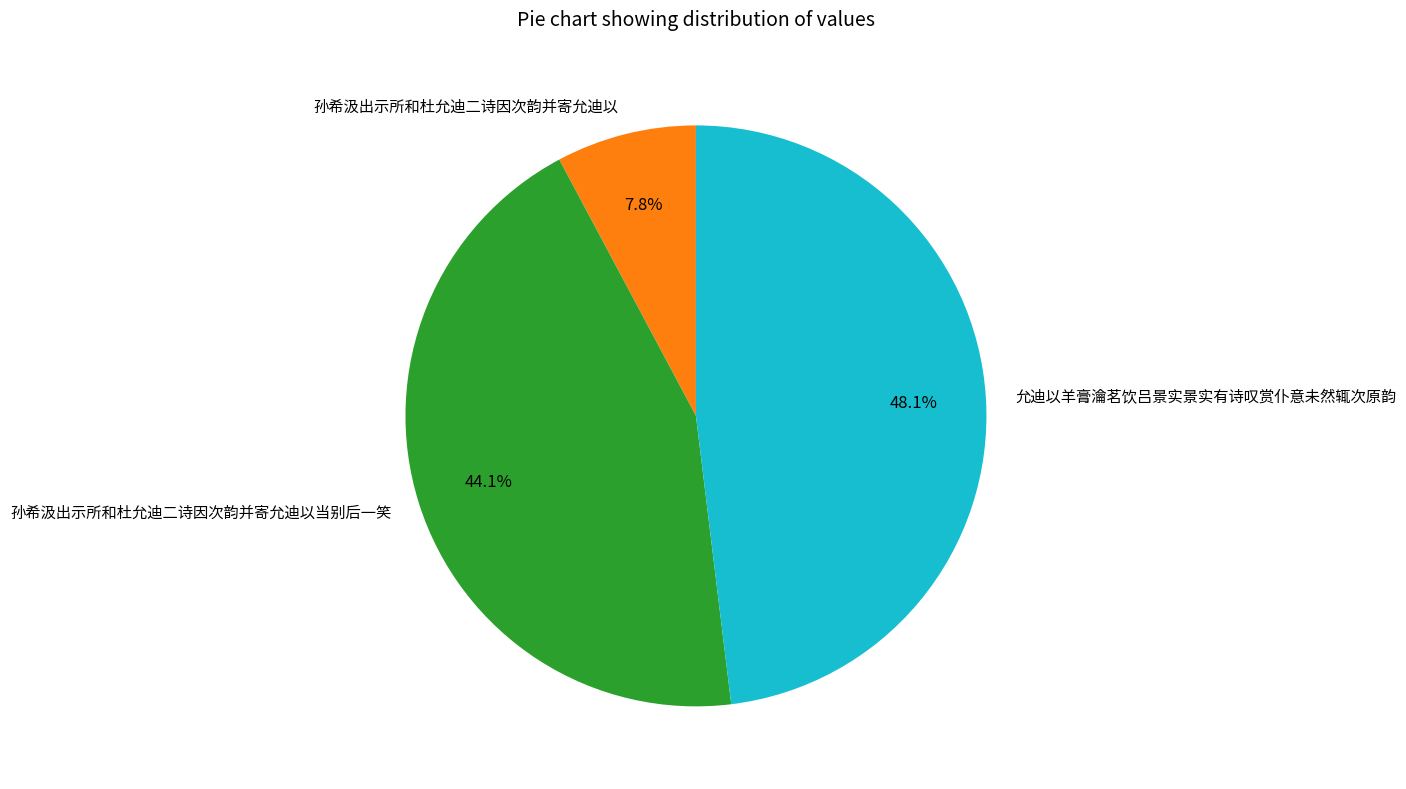

Rank the categories by value from highest to lowest.

允迪以羊膏瀹茗饮吕景实景实有诗叹赏仆意未然辄次原韵, 孙希汲出示所和杜允迪二诗因次韵并寄允迪以当别后一笑, 孙希汲出示所和杜允迪二诗因次韵并寄允迪以